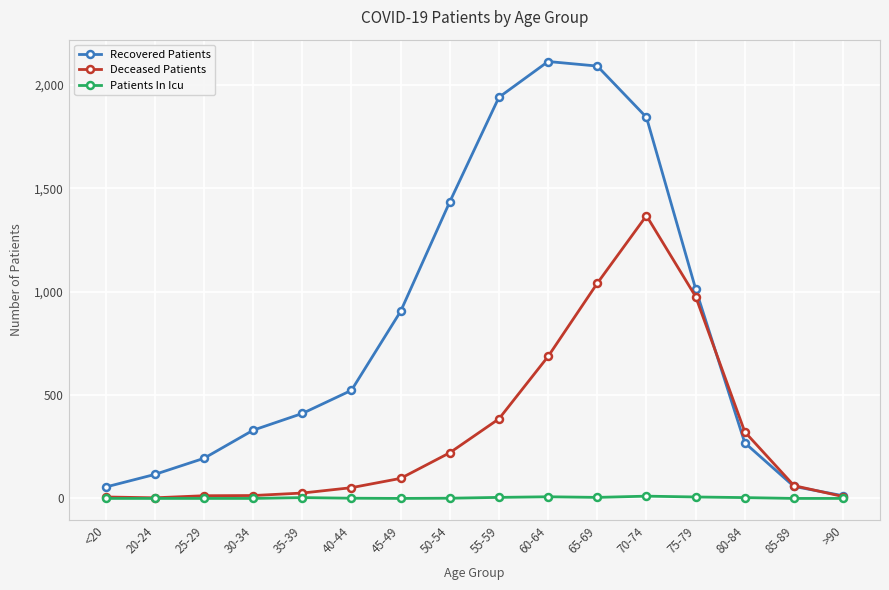

In Deceased Patients, how many points are higher than both neighbors (excluding endpoints)?

1